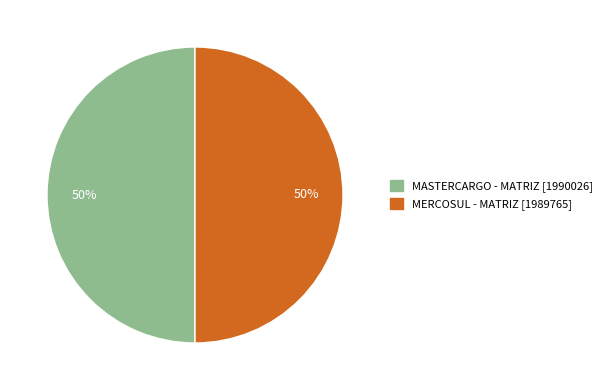

How many slices are in this pie chart?

2